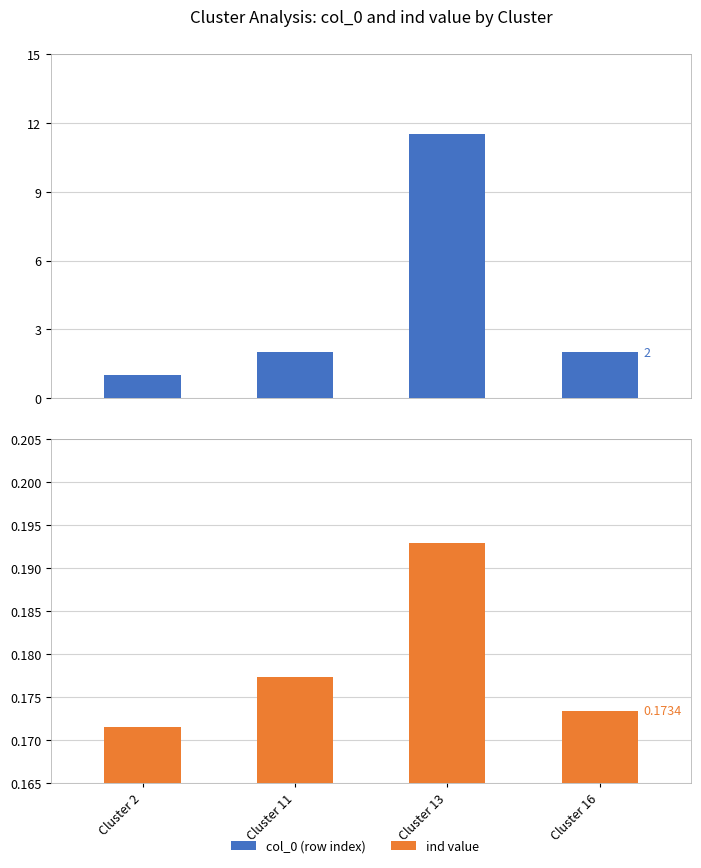

What is the difference between the maximum and minimum values in the col_0 (row index) series?

10.5